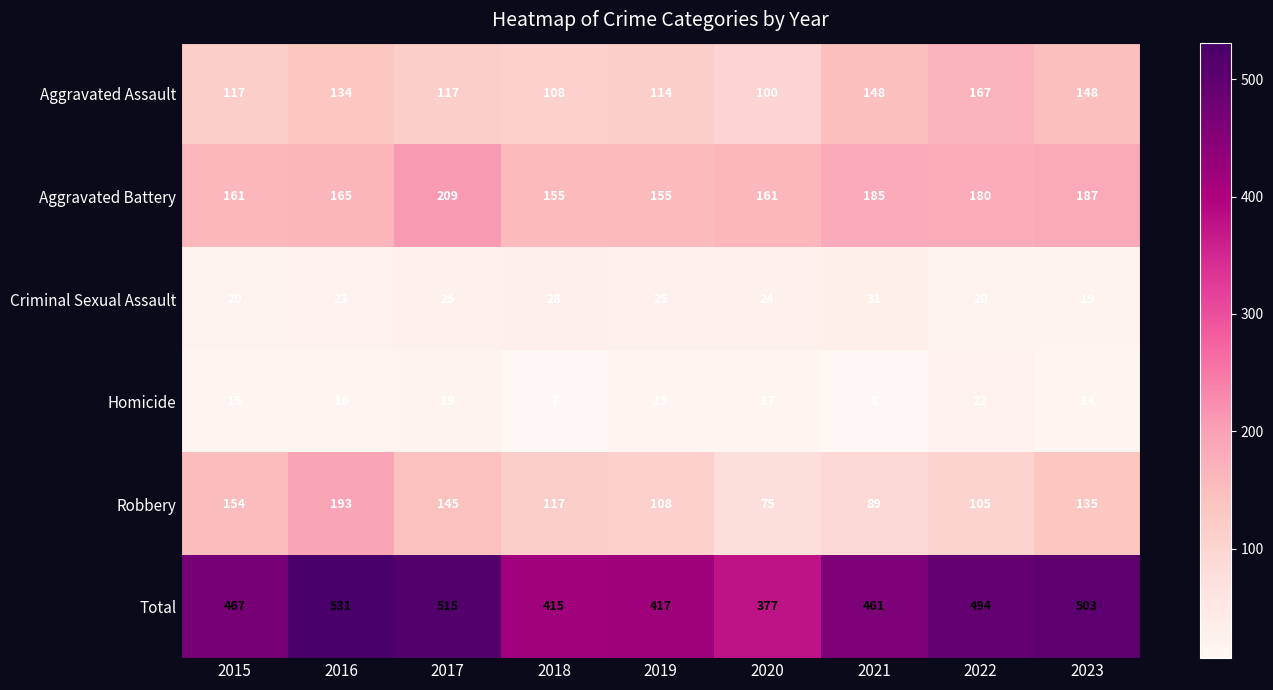

What is the total value across all series at 2021?

922